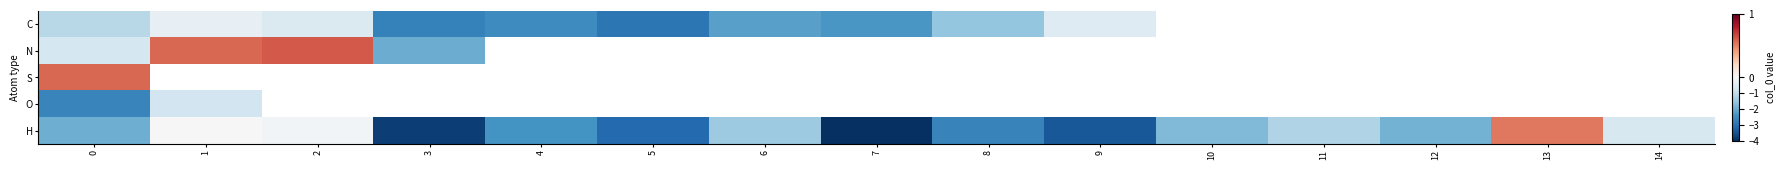

The C series shows -2.7 at 3. True or false?

True